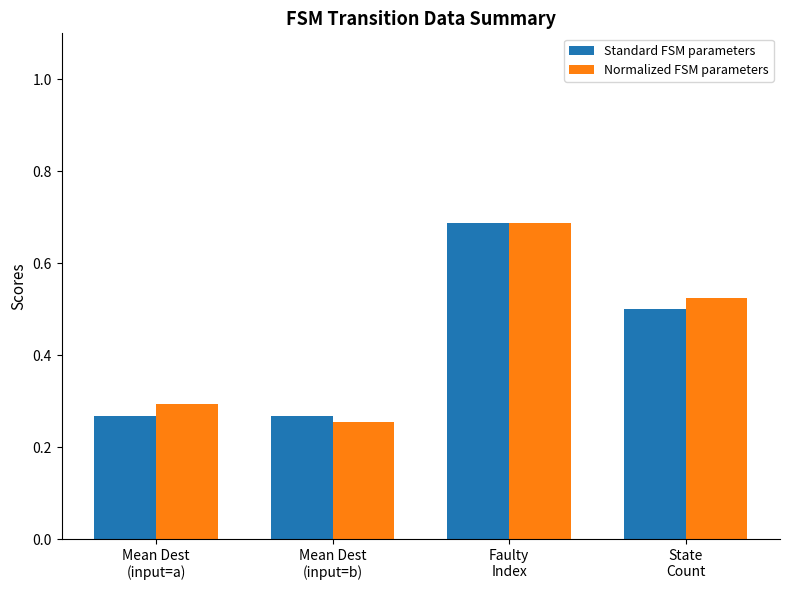

Count the Standard FSM parameters values in the range 0 to 1.

4